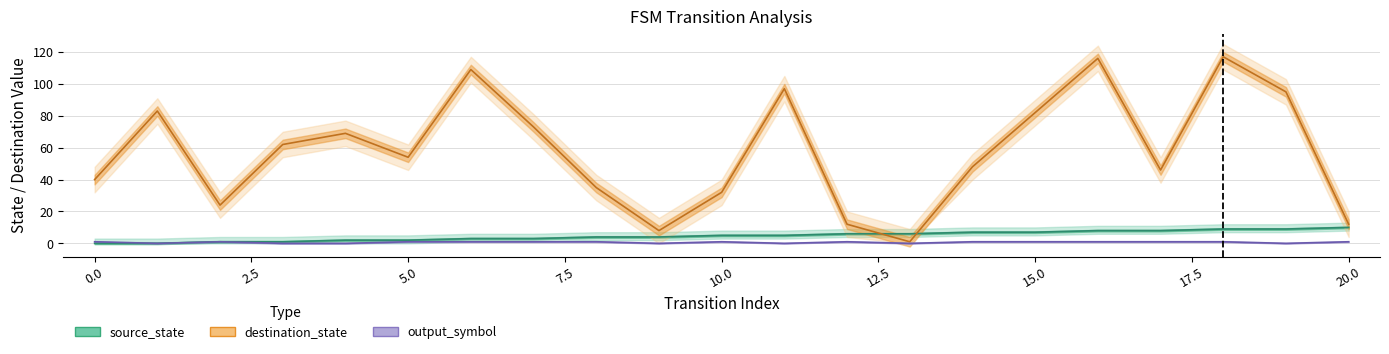

List the series in order of their peak value, lowest first.

output_symbol, source_state, destination_state